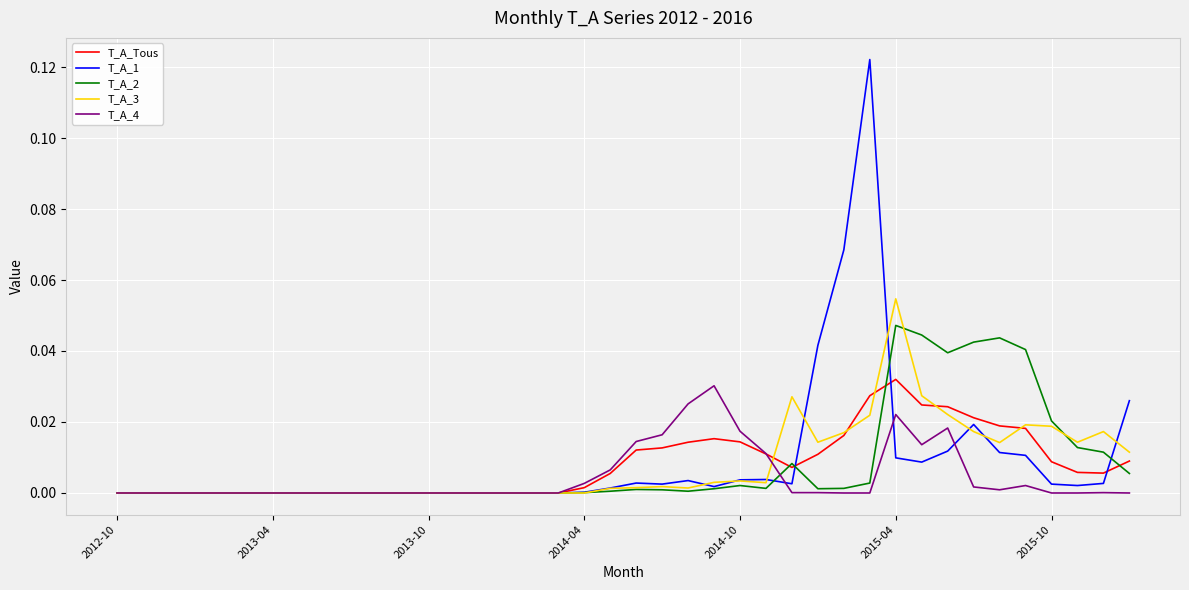

What are all the series names shown in the legend?

T_A_Tous, T_A_1, T_A_2, T_A_3, T_A_4